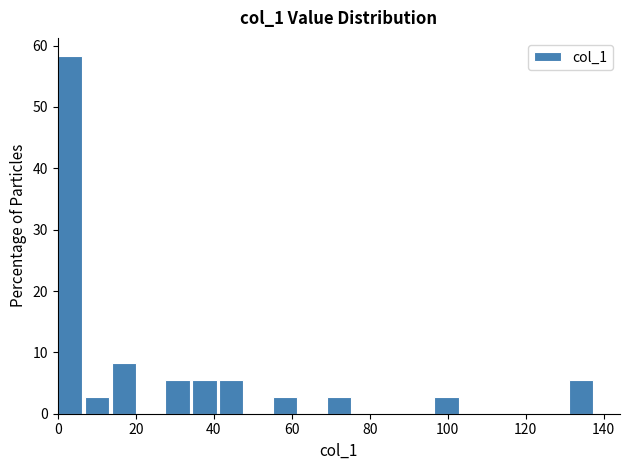

Around what value on the x-axis is the tallest bar? Give the approximate position of its centre, as read against the axis.

4